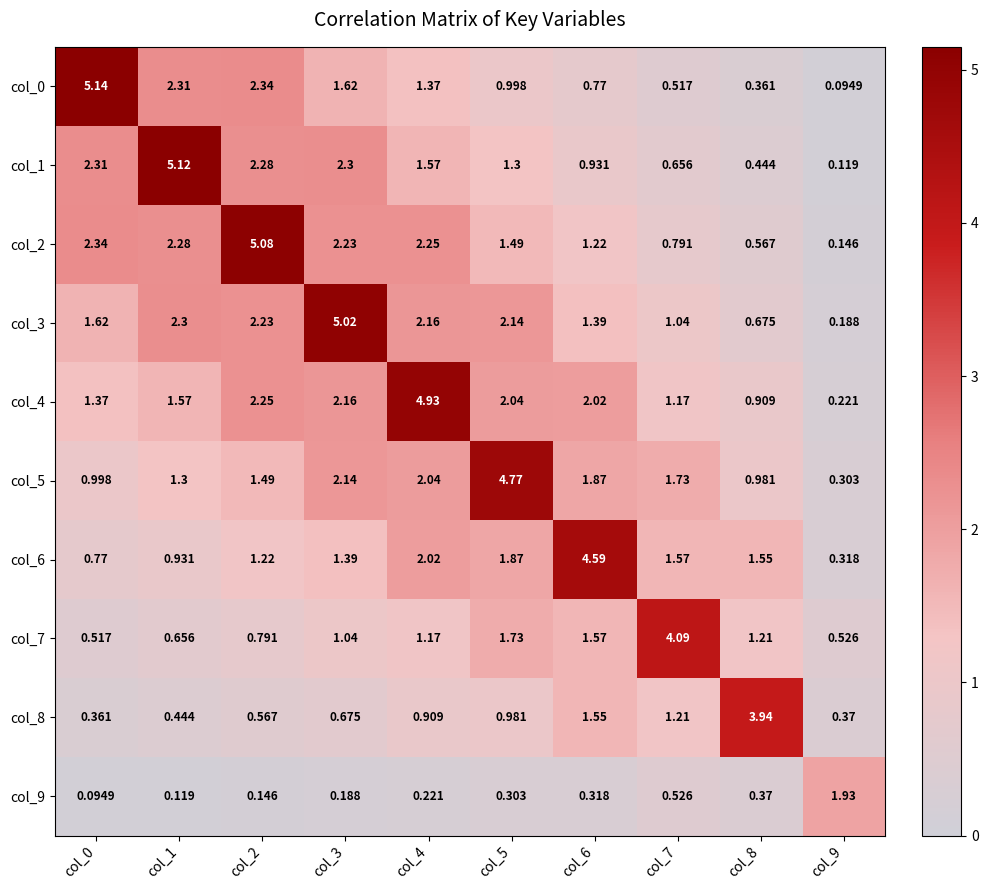

Rank the series by their maximum value, from highest to lowest.

col_0, col_1, col_2, col_3, col_4, col_5, col_6, col_7, col_8, col_9